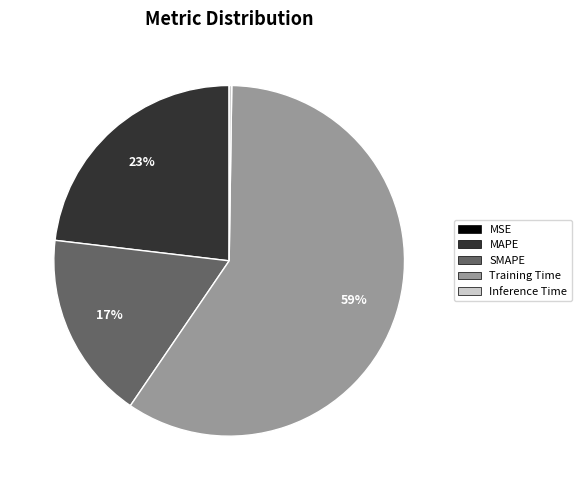

Does any single category account for the majority?

Yes